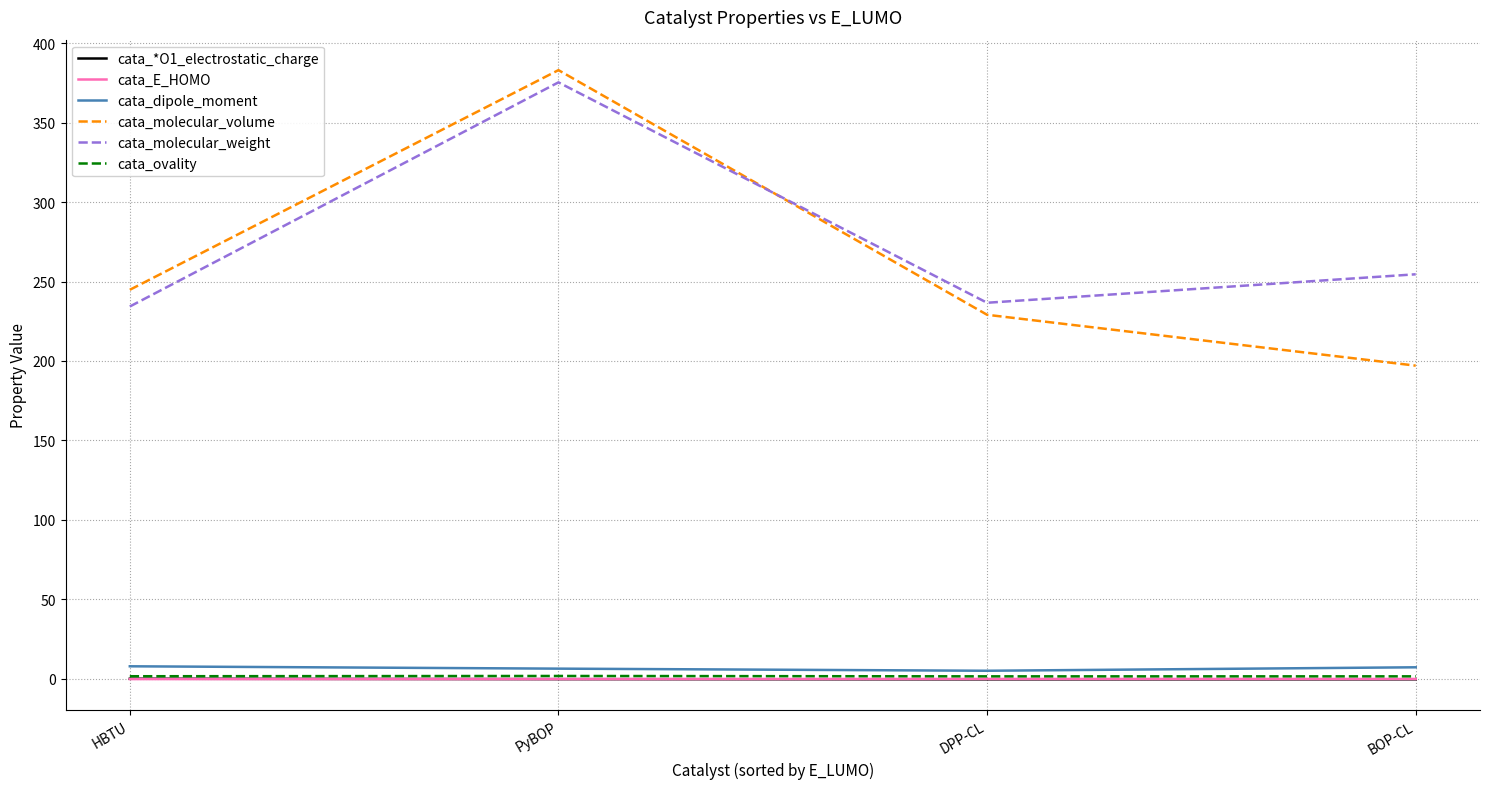

Which series changed the most between PyBOP and BOP-CL?

cata_molecular_volume